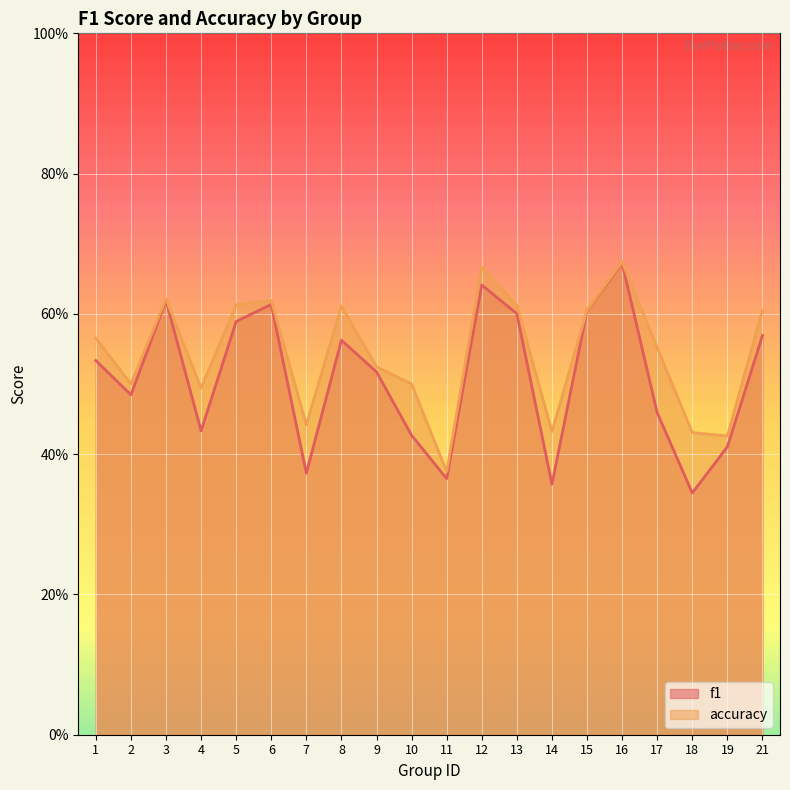

What is the smallest value displayed?

0.3